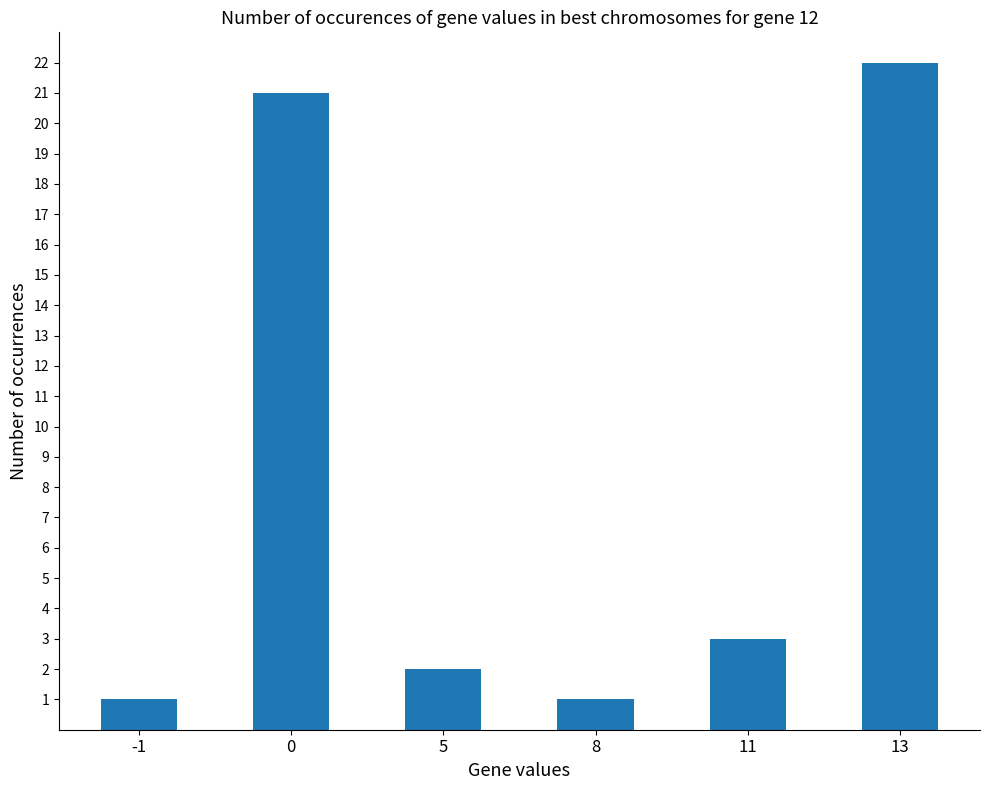

What is the value of the 1st bar from the left?

1